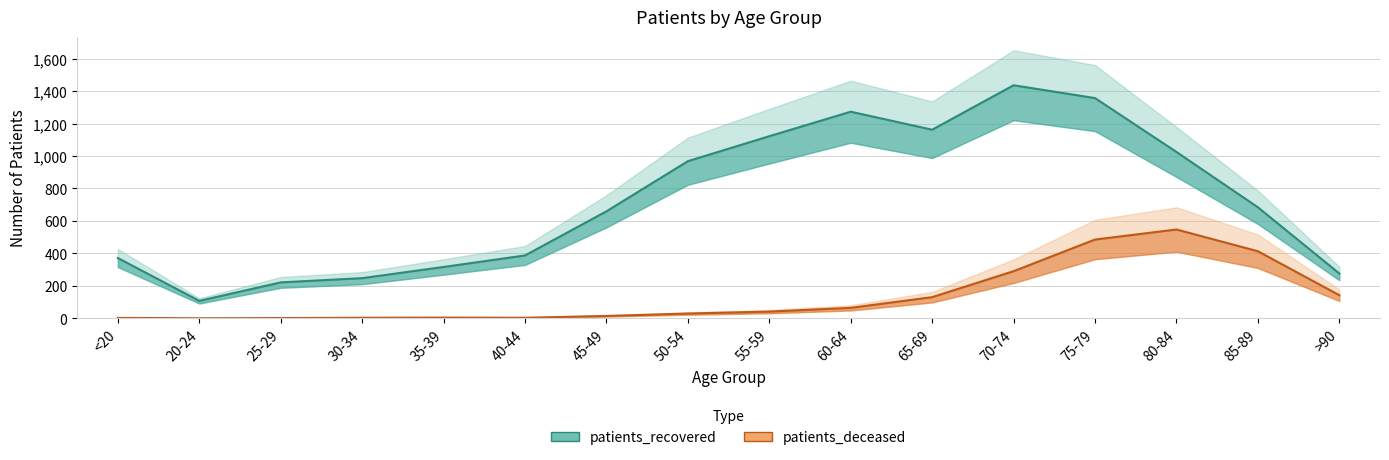

How many distinct data groups are displayed?

2